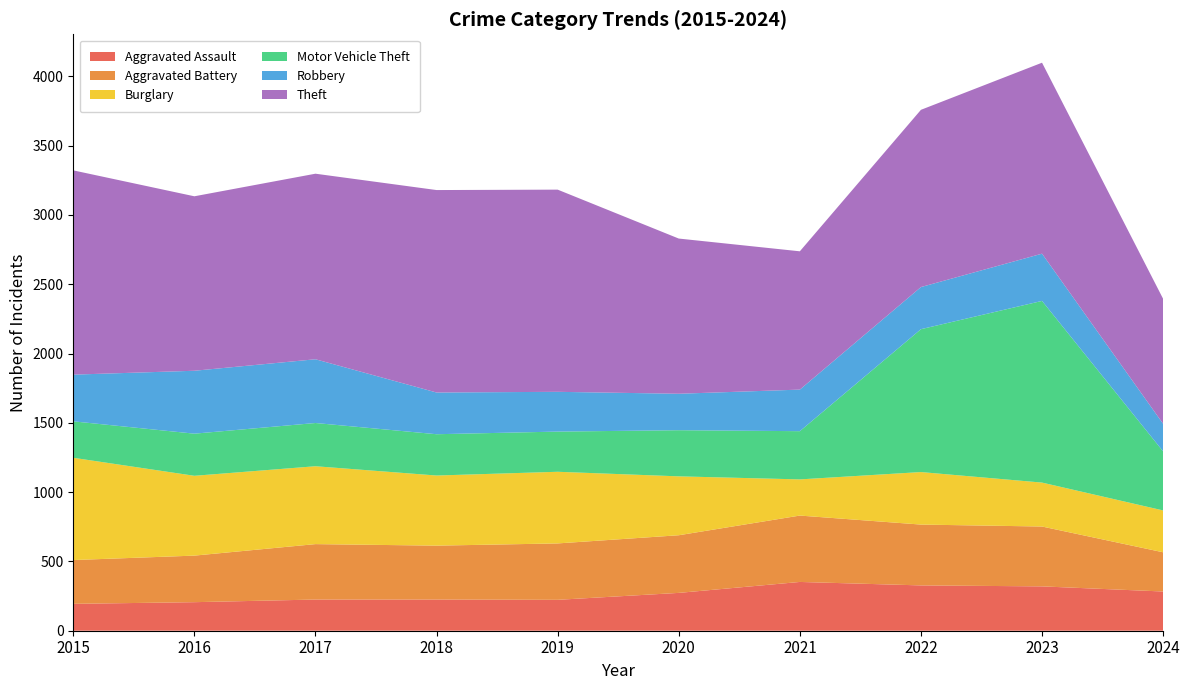

Reading left to right, list all the values displayed in this chart.

Aggravated Assault: 194	206	225	225	223	273	352	327	320	283
Aggravated Battery: 316	336	400	389	407	416	479	439	432	283
Burglary: 738	576	562	506	517	425	261	379	317	302
Motor Vehicle Theft: 263	304	312	298	290	333	348	1031	1311	426
Robbery: 337	454	460	301	287	263	300	304	341	199
Theft: 1474	1259	1339	1461	1459	1120	998	1279	1378	902